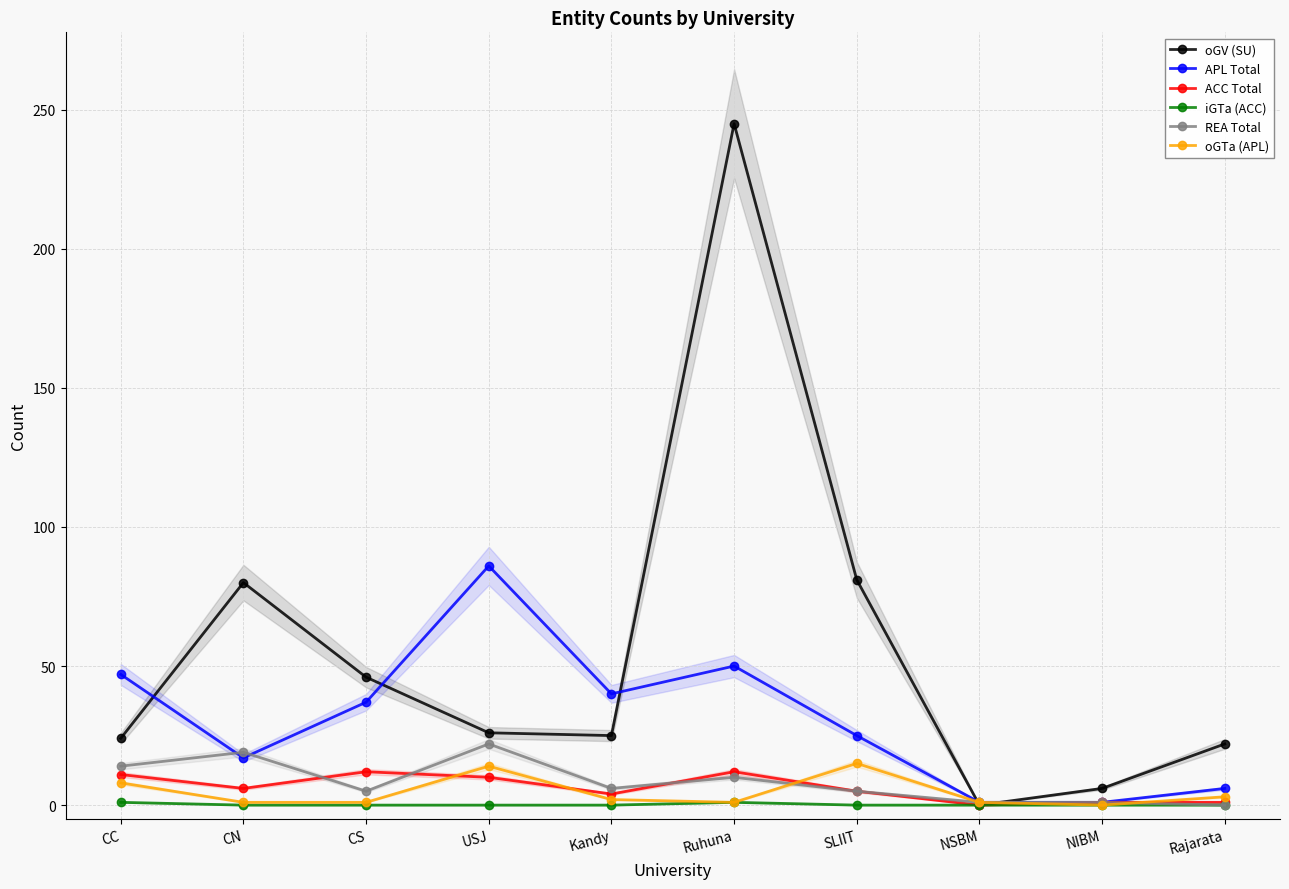

Does the chart have visible grid lines?

Yes